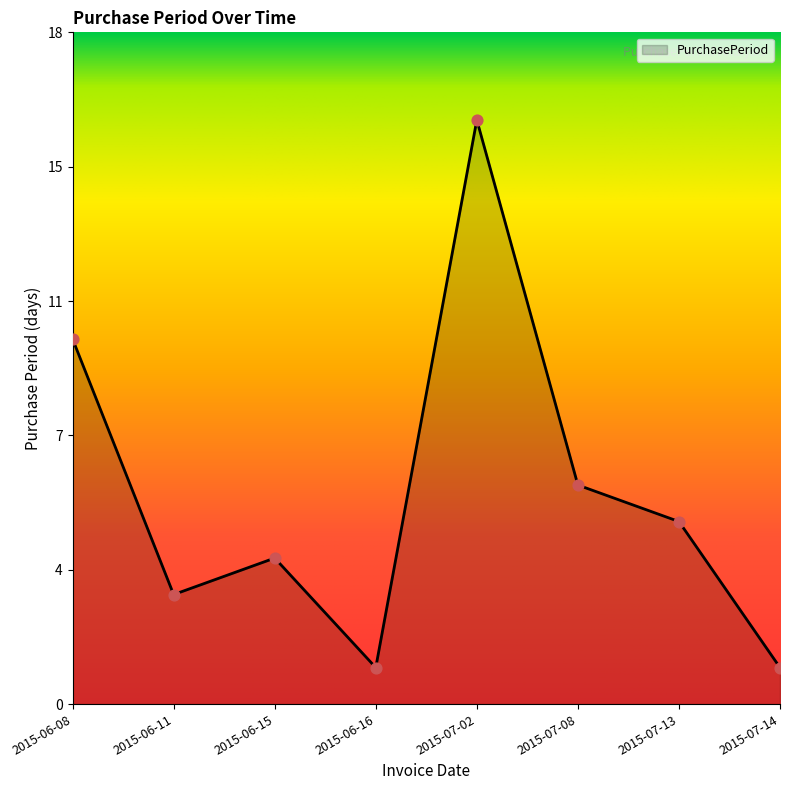

Is this an area chart (filled region under the line)?

Yes